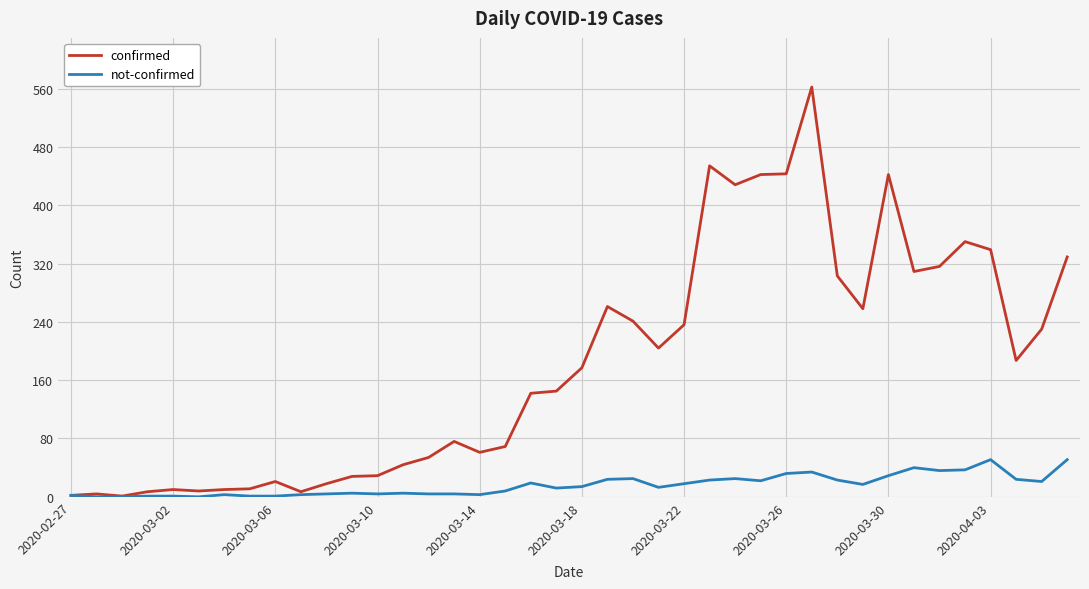

List the series in order of their peak value, lowest first.

not-confirmed, confirmed